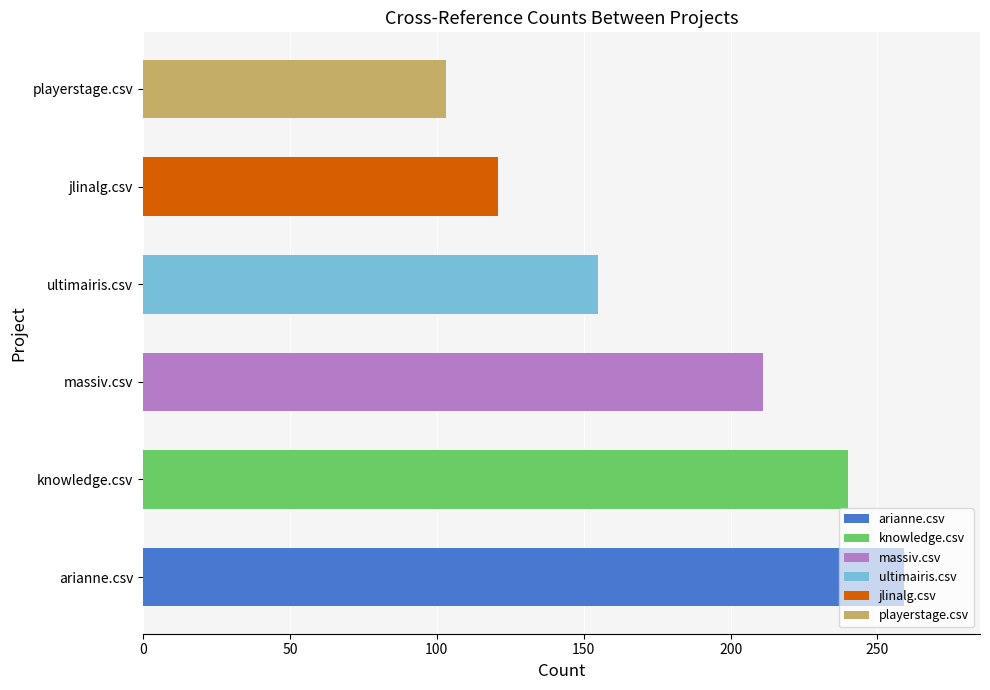

Which series has the widest spread of values?

massiv.csv